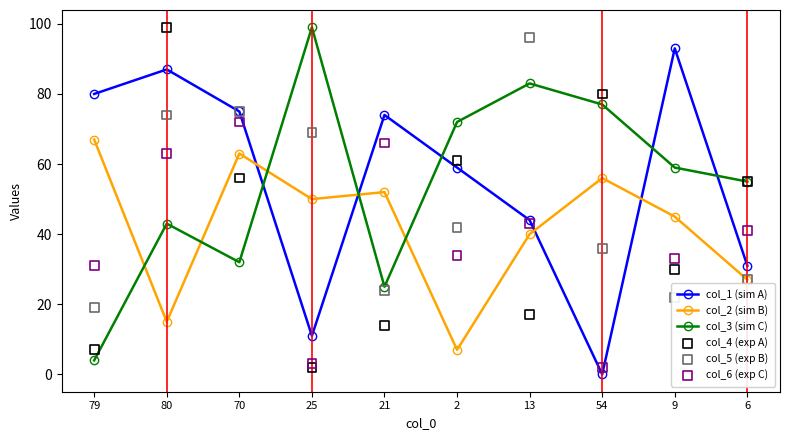

At which category is the sum across all series the highest?

80